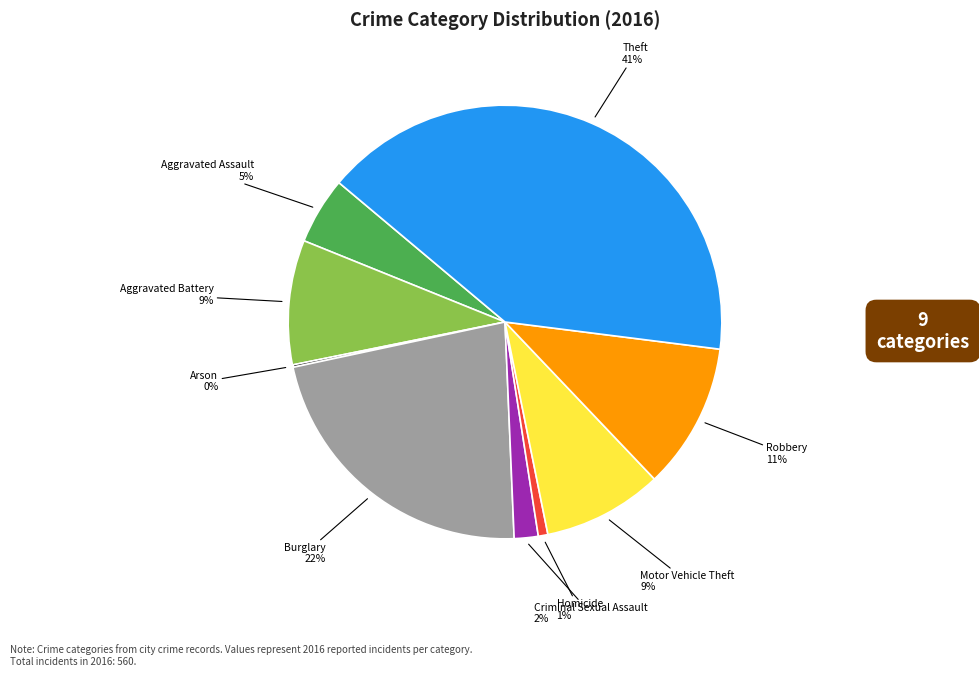

What is the ratio of the value at Criminal Sexual Assault to the value at Motor Vehicle Theft?

0.2